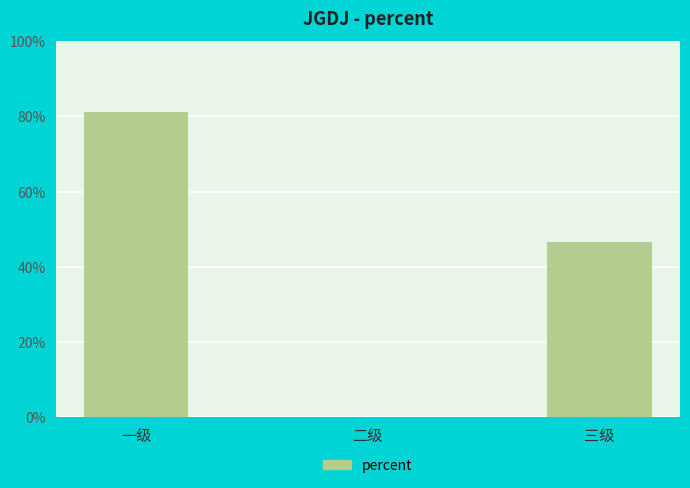

Does the chart contain stacked bars?

No